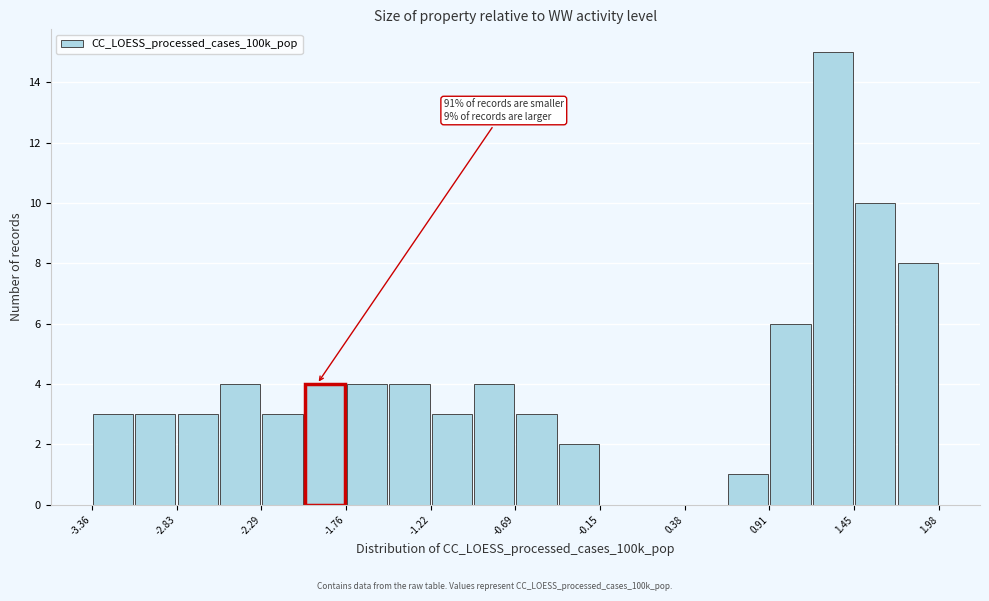

Read against the x-axis, roughly where is the centre of the tallest bar?

1.3